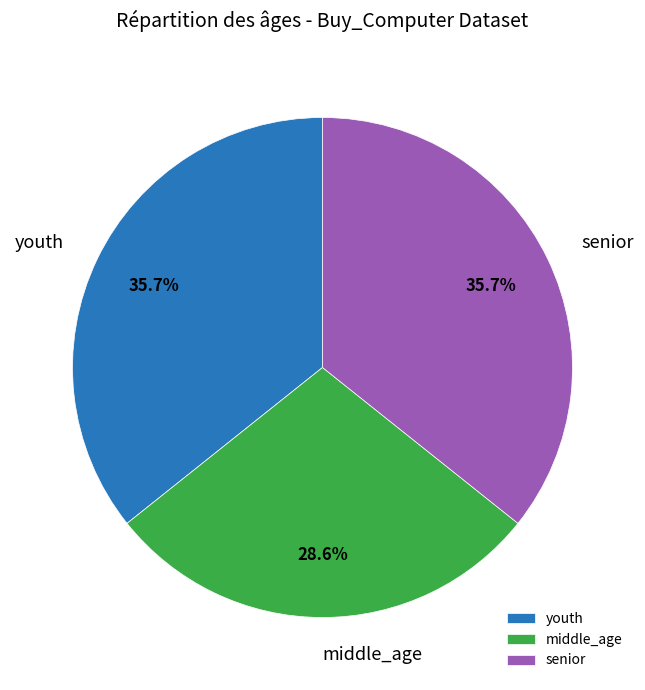

To the nearest percent, what is the difference between the largest and smallest slice percentages?

7%